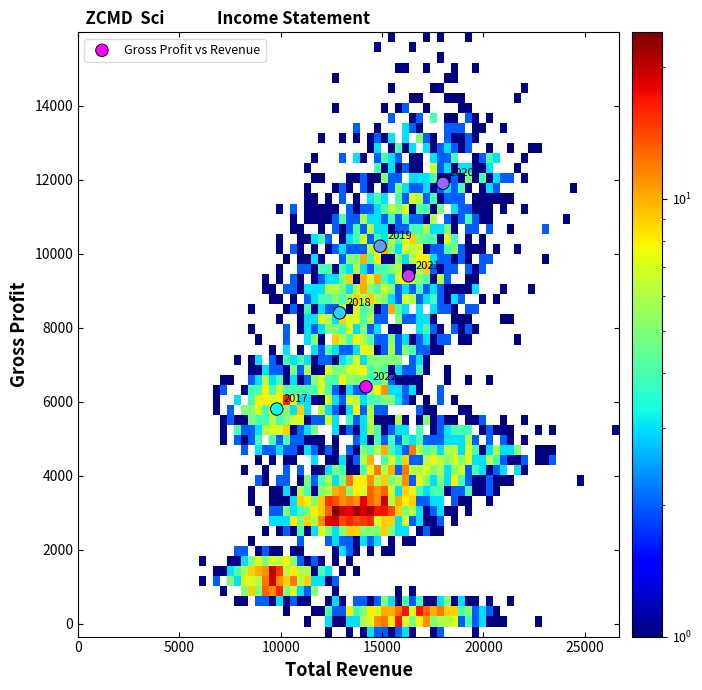

What is the range of X values (max minus min)?

8200